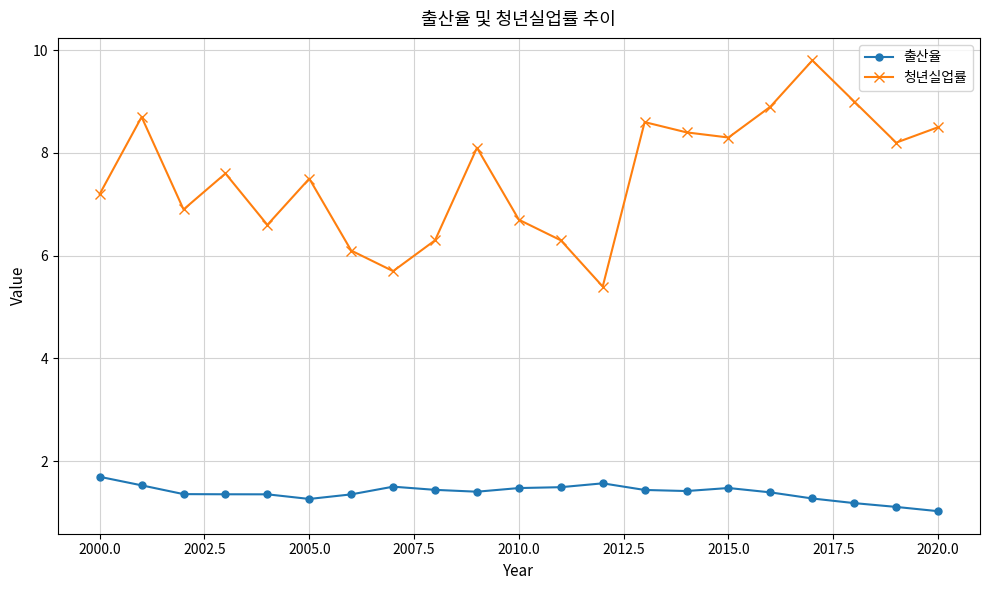

What is the lowest value of the 청년실업률 series?

5.4